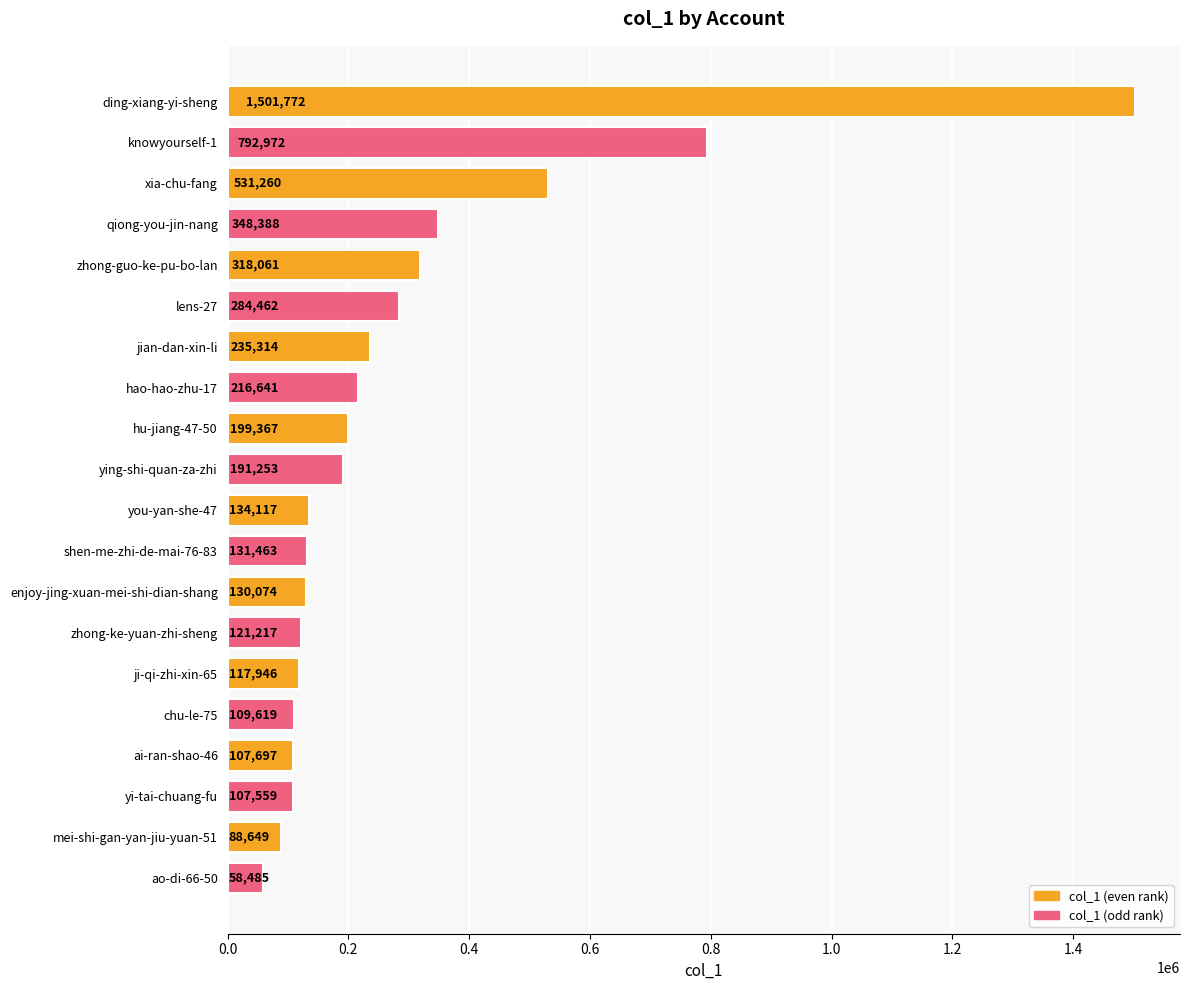

How many values are below 191253?

10